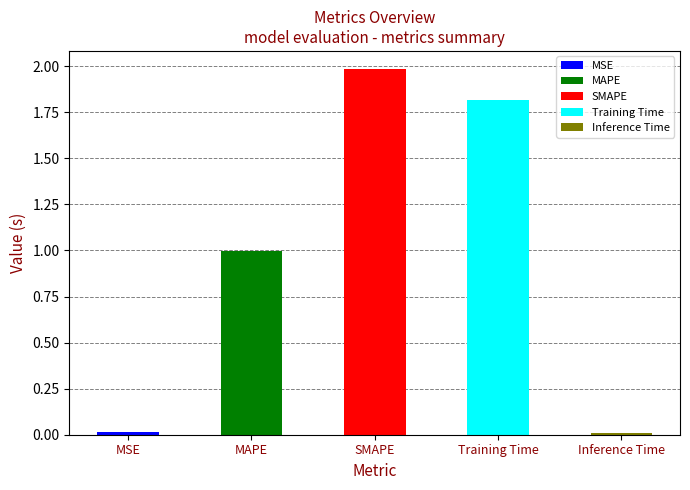

What is the label of the 1st bar from the left?

MSE